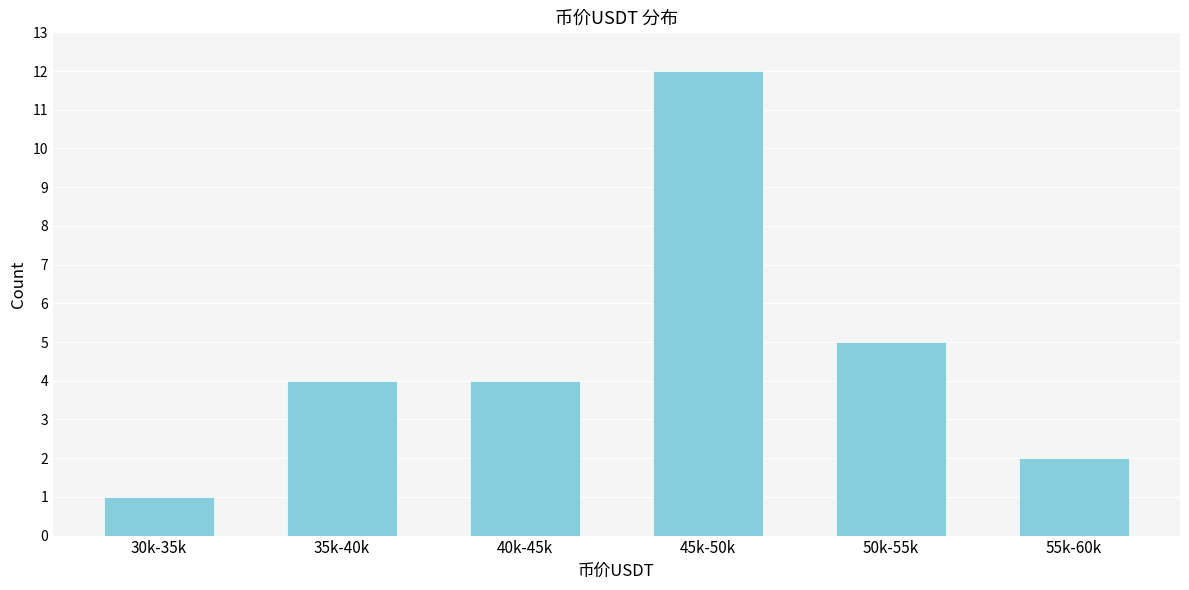

Reading left to right, extract all data points from this chart.

1	4	4	12	5	2